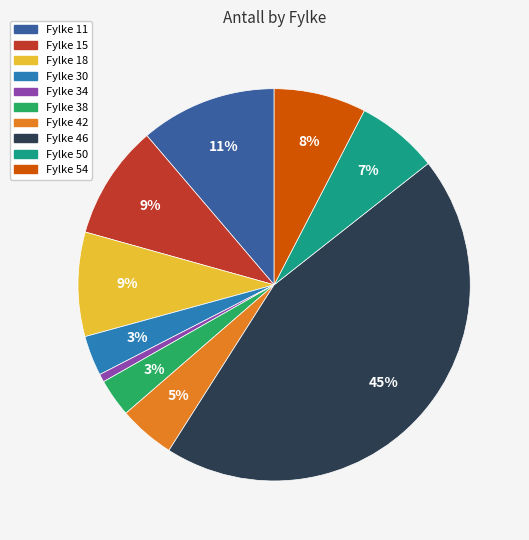

Does any single category account for the majority?

No